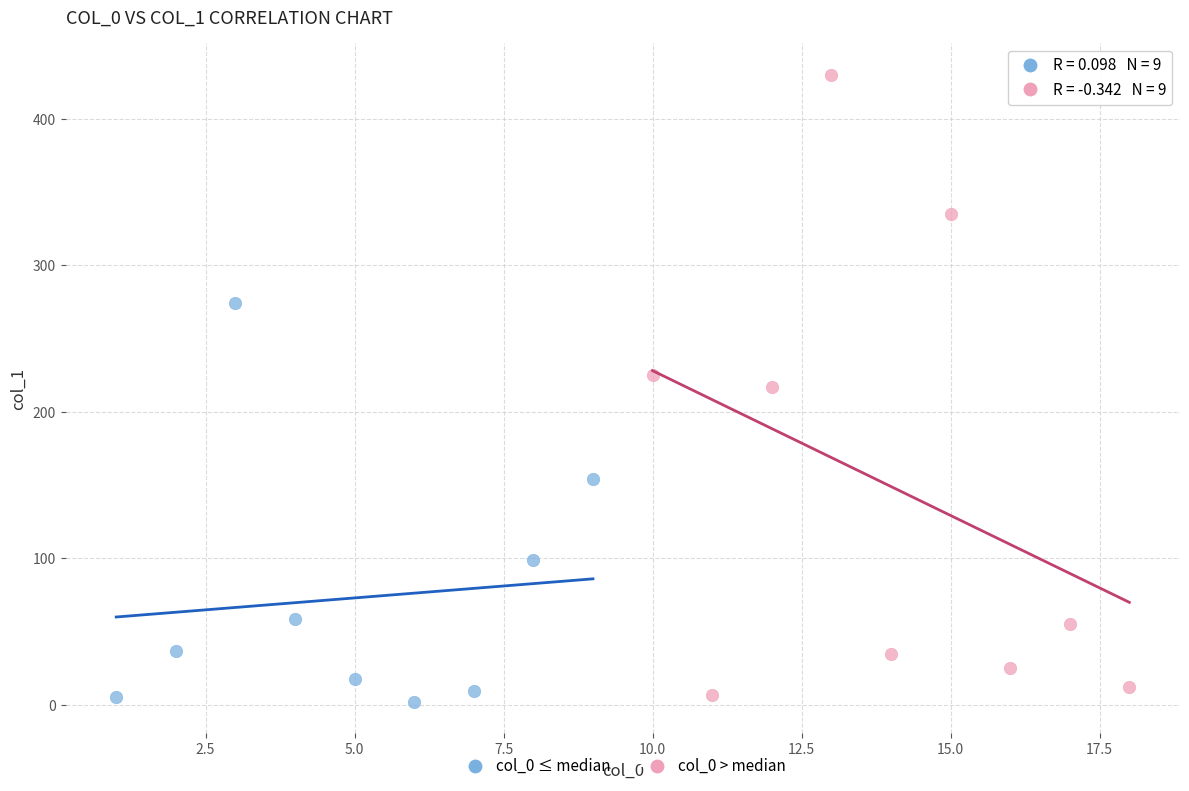

What are all the series names shown in the legend?

col_0 ≤ median, col_0 > median